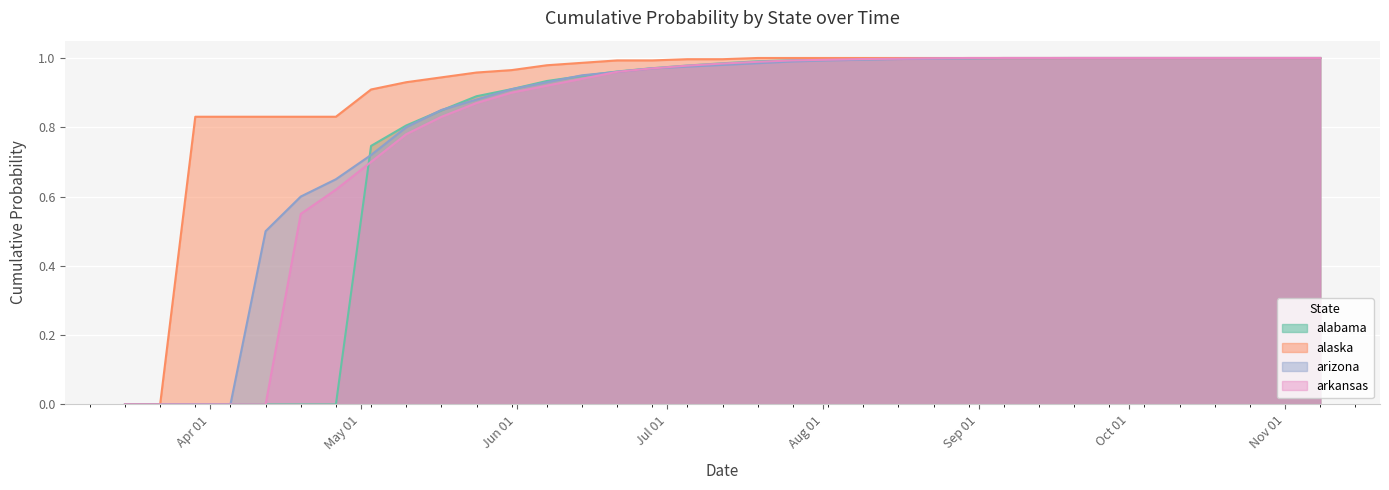

How many lines are shown in the chart?

4